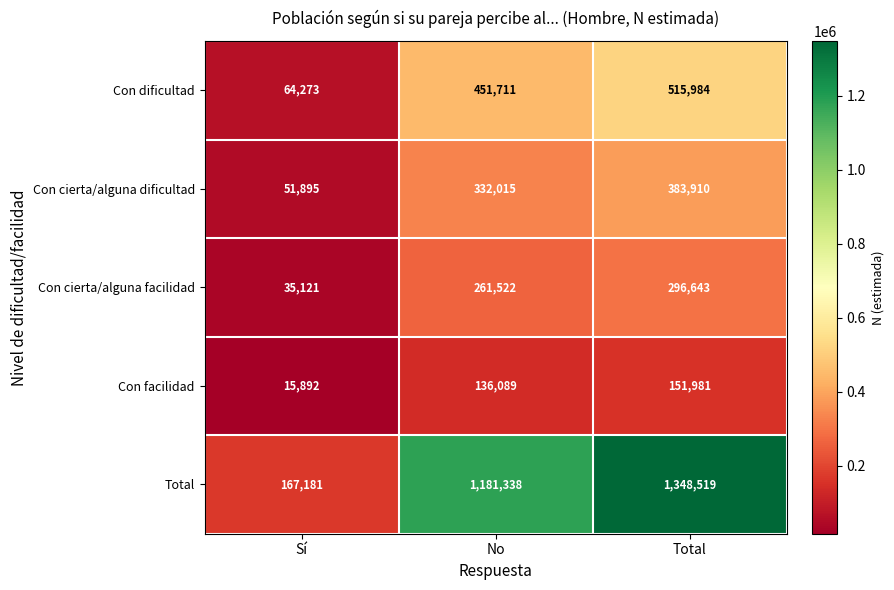

List the series in order of their peak value, lowest first.

Con facilidad, Con cierta/alguna facilidad, Con cierta/alguna dificultad, Con dificultad, Total